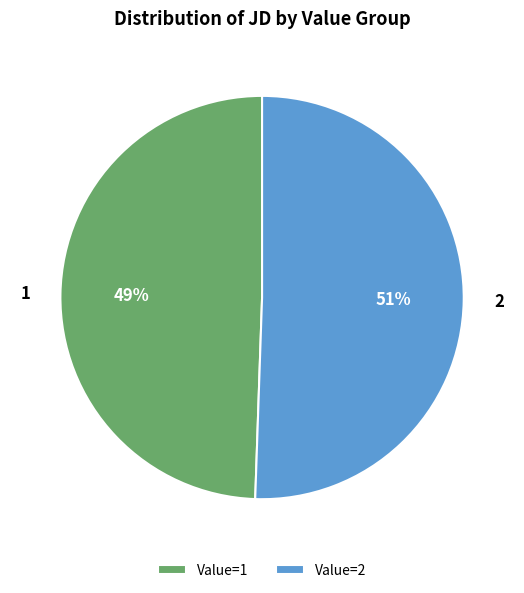

To the nearest percent, what is the average slice percentage?

50%